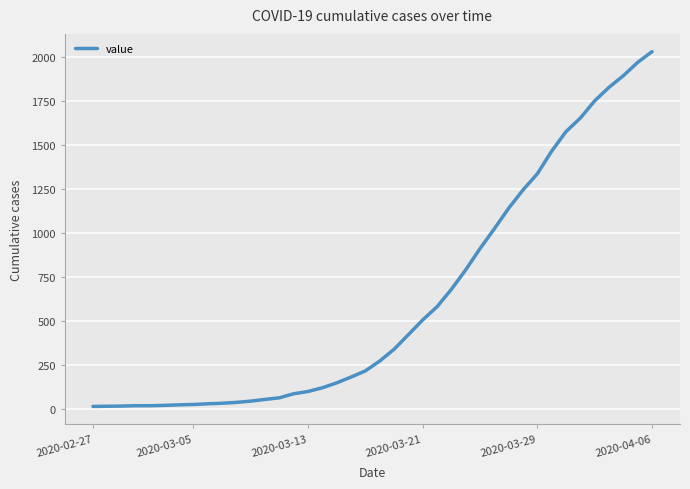

What is the average value?

616